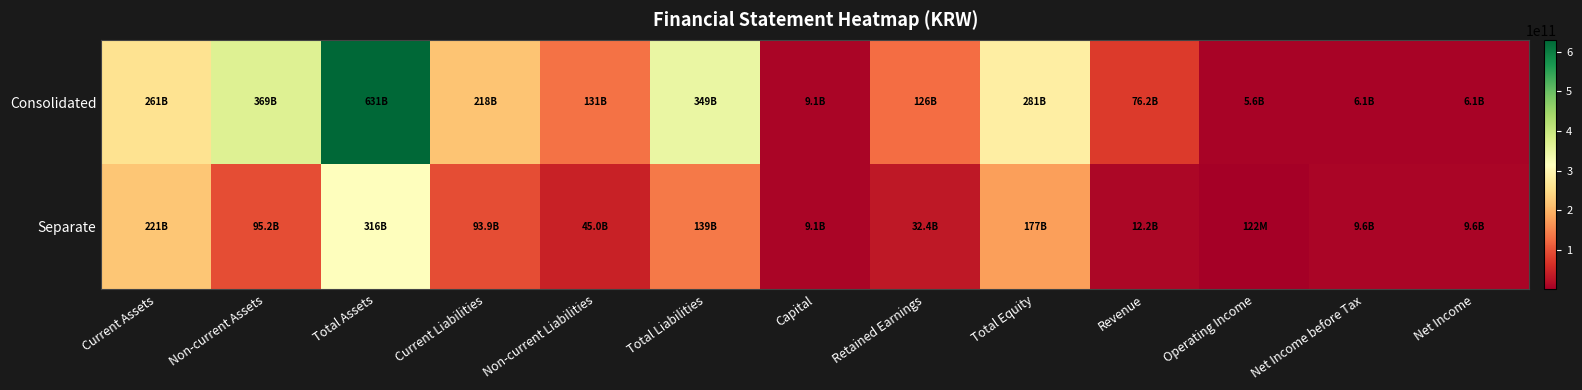

At which category is the sum across all series the highest?

Total Assets